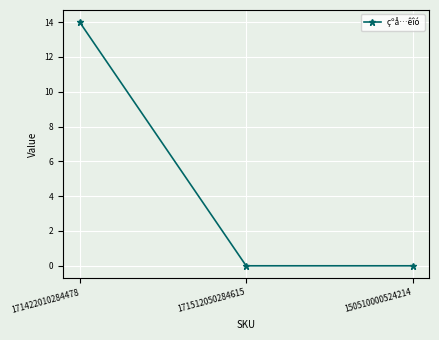

Is this an area chart (filled region under the line)?

No